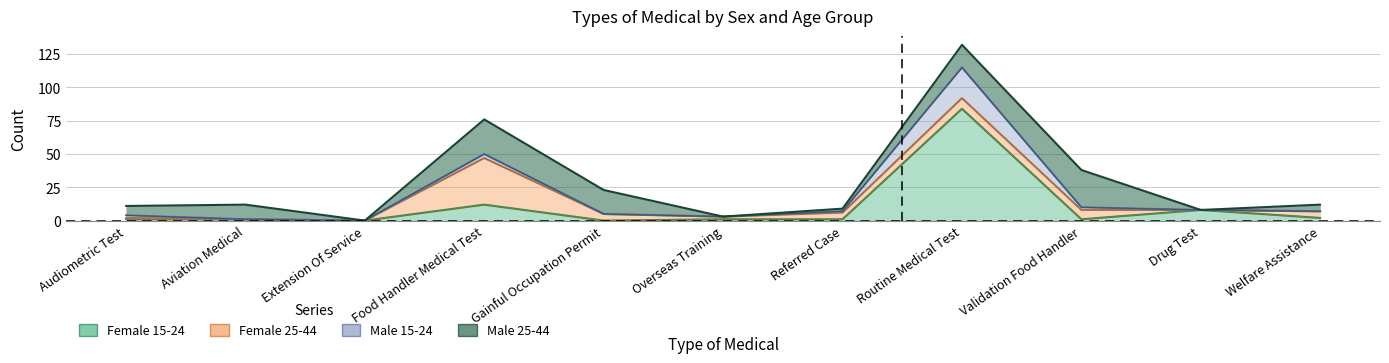

Does the chart display data point markers on the line(s)?

No